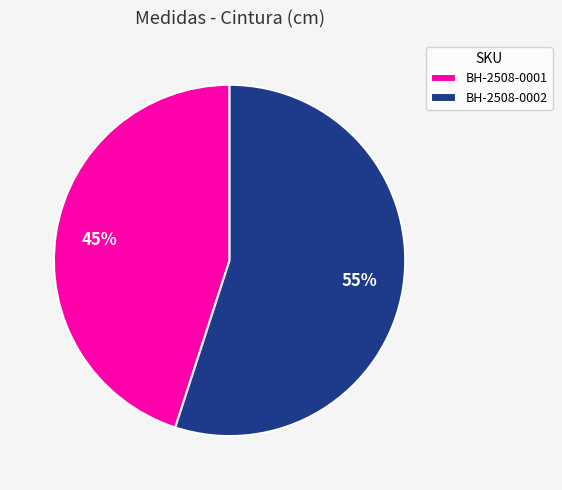

Rank the categories by value from highest to lowest.

BH-2508-0002, BH-2508-0001